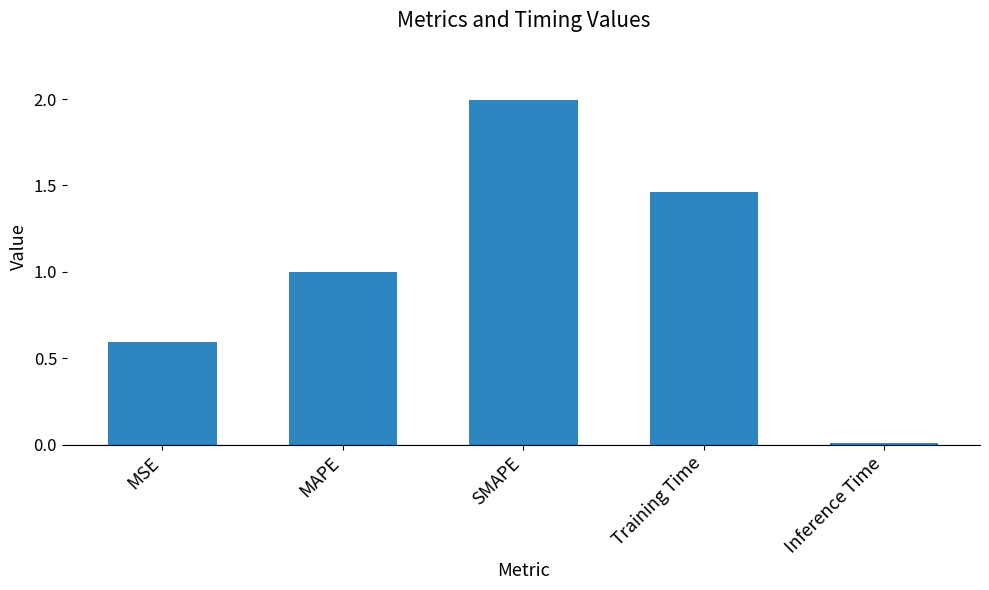

Rank the categories by value from highest to lowest.

SMAPE, Training Time, MAPE, MSE, Inference Time